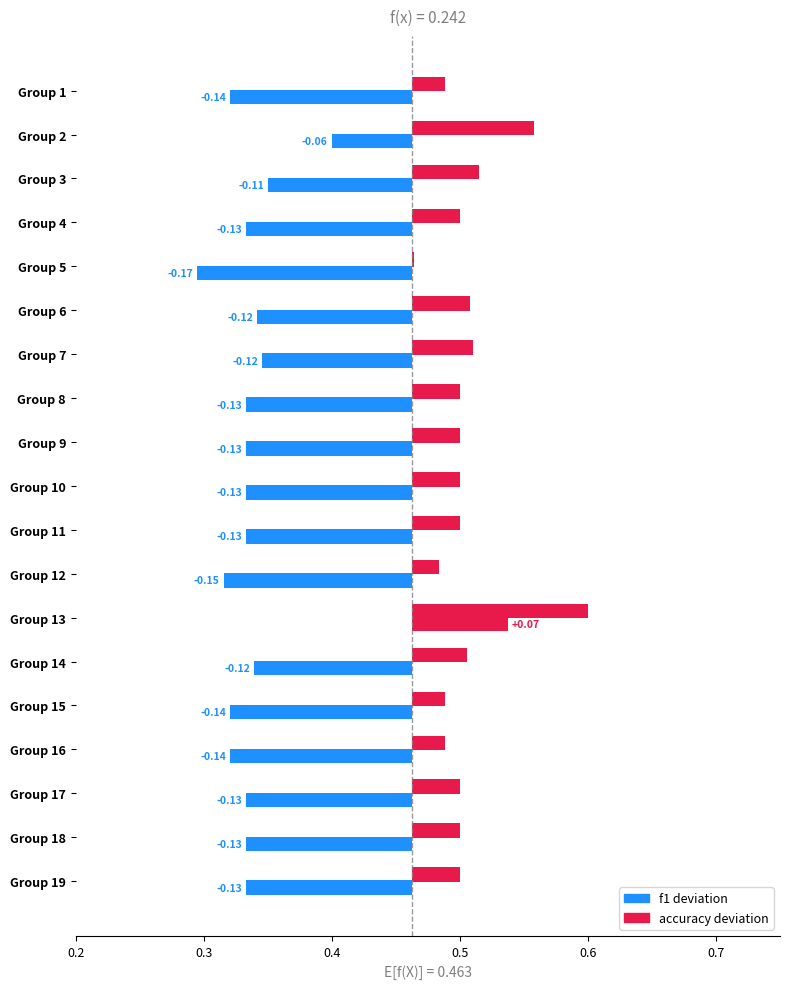

At which category is the sum across all series the highest?

13